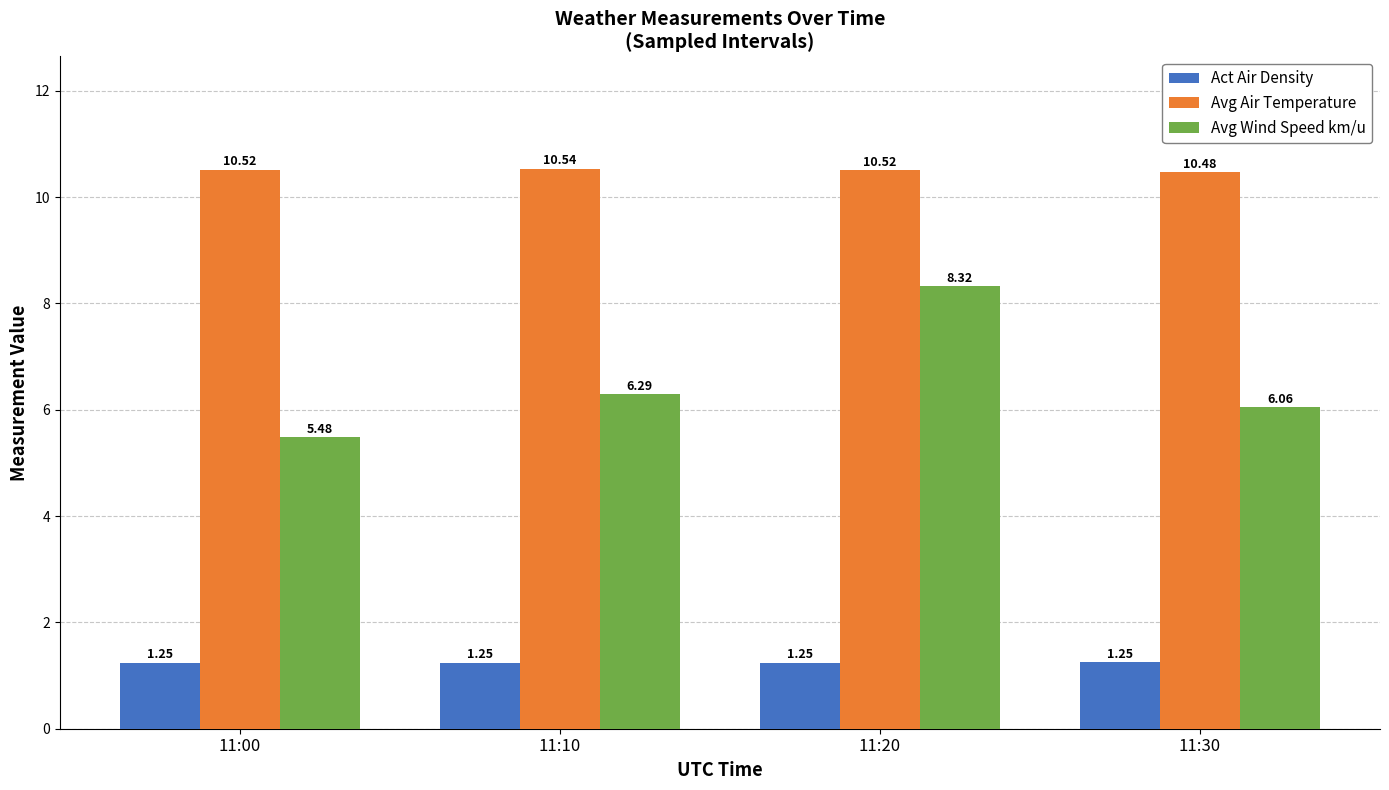

What is the value of the Avg Air Temperature bar at the 2nd from the left?

10.5